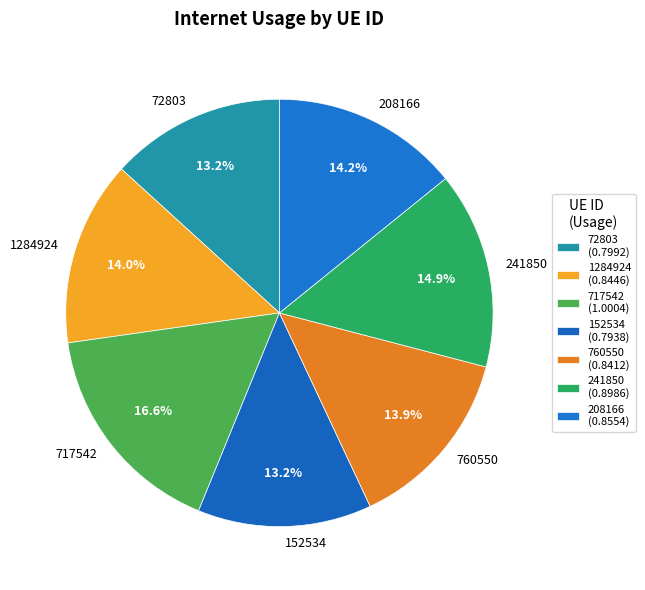

Between 717542 and 152534, which is larger?

717542